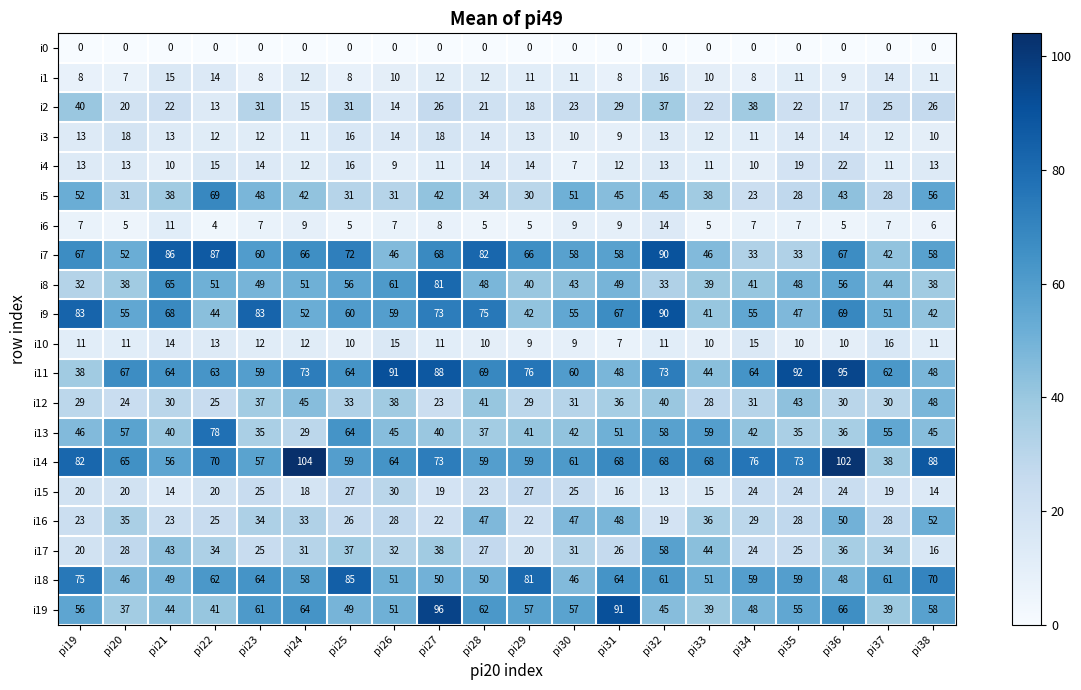

Which category has the lowest value in the i8 series?

pi19